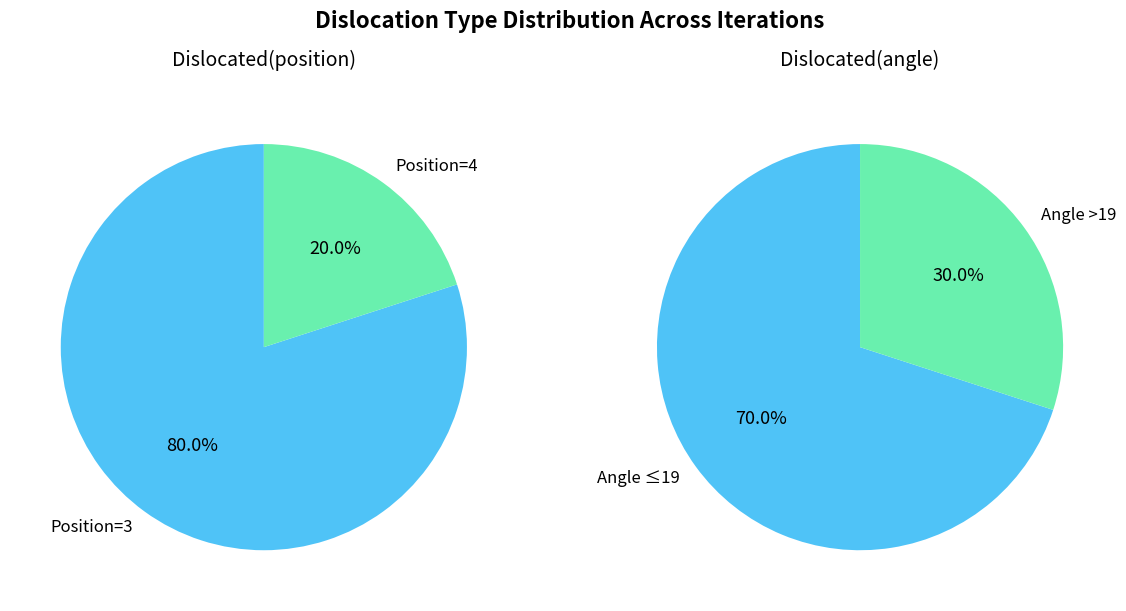

Is Dislocated(position) the majority of the pie?

No